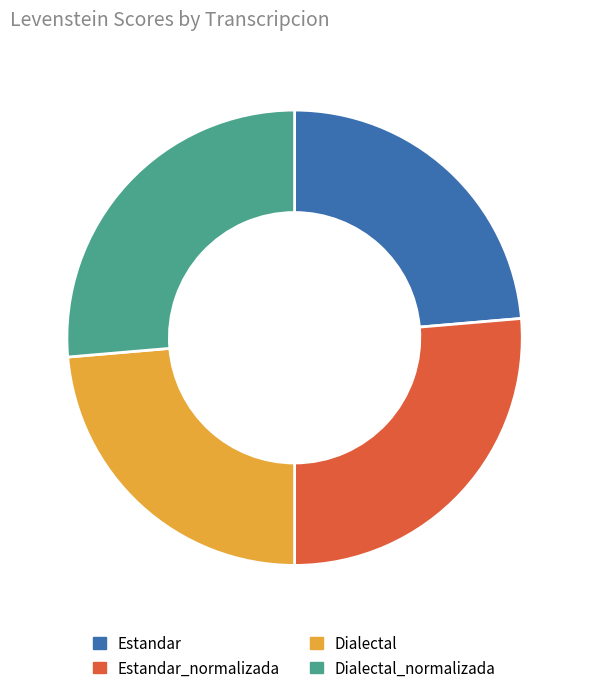

Does Dialectal_normalizada account for over 50% of the chart?

No